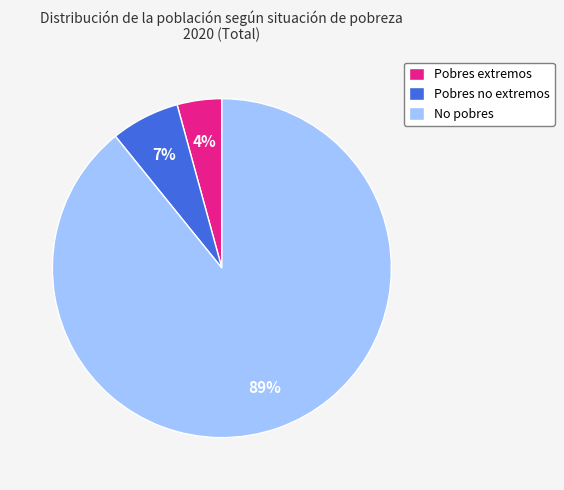

Combined, do No pobres and Pobres no extremos account for over 50%?

Yes